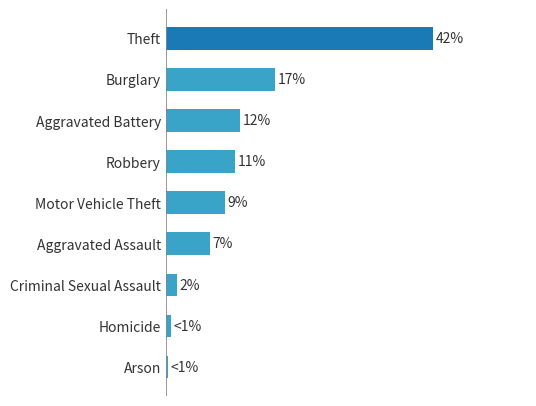

Are the bars horizontal?

Yes